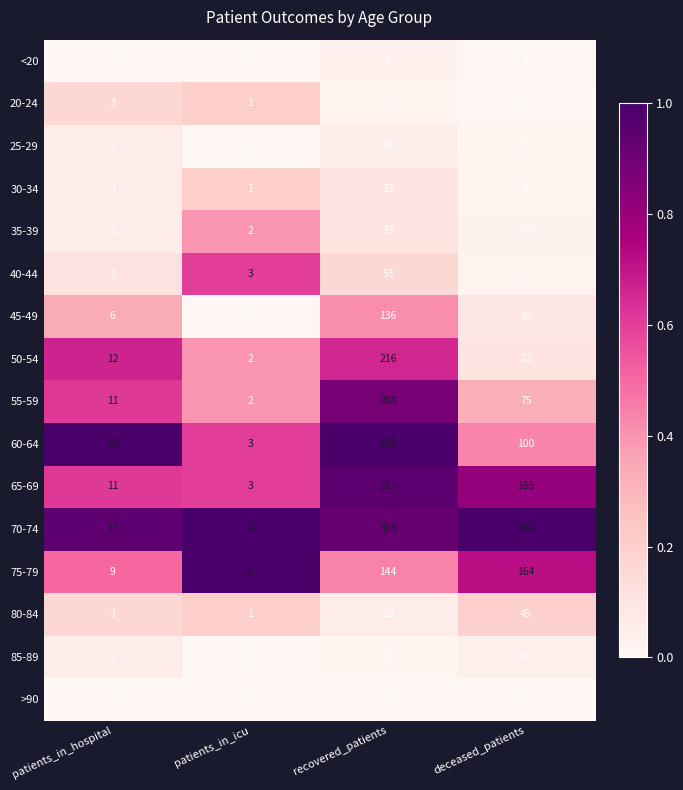

The 45-49 series shows 6 at patients_in_hospital. True or false?

True